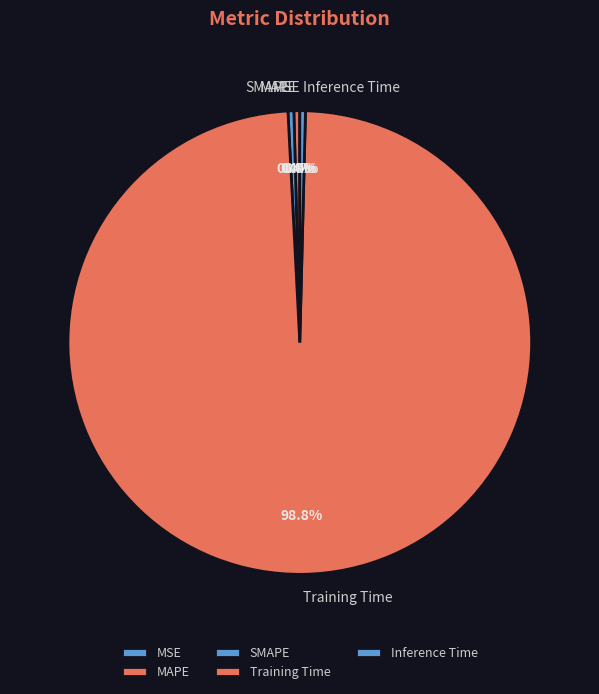

To the nearest percent, what is the combined percentage of Inference Time and SMAPE?

1%